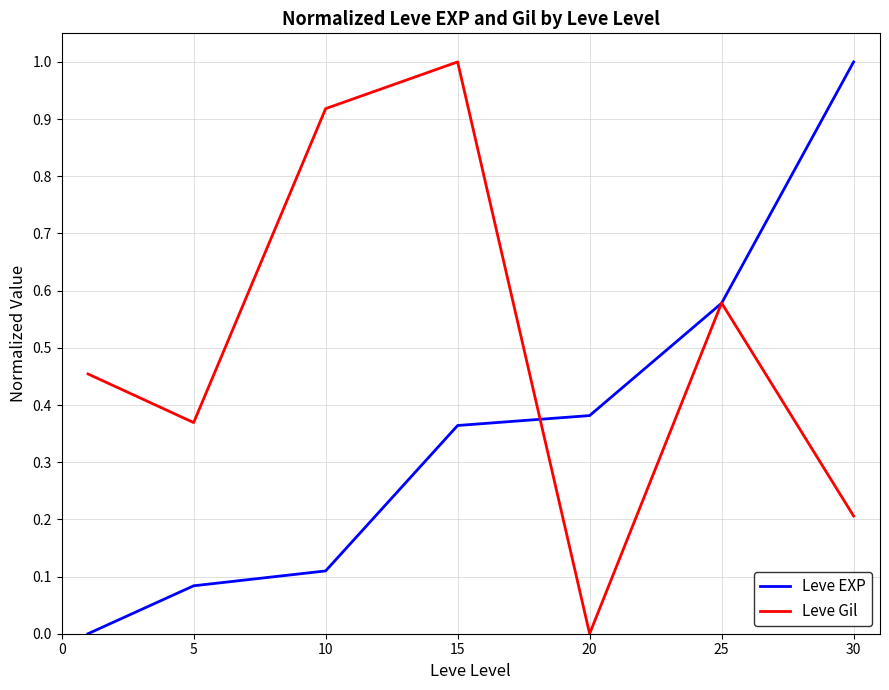

What is the maximum value for Leve Gil?

1.0